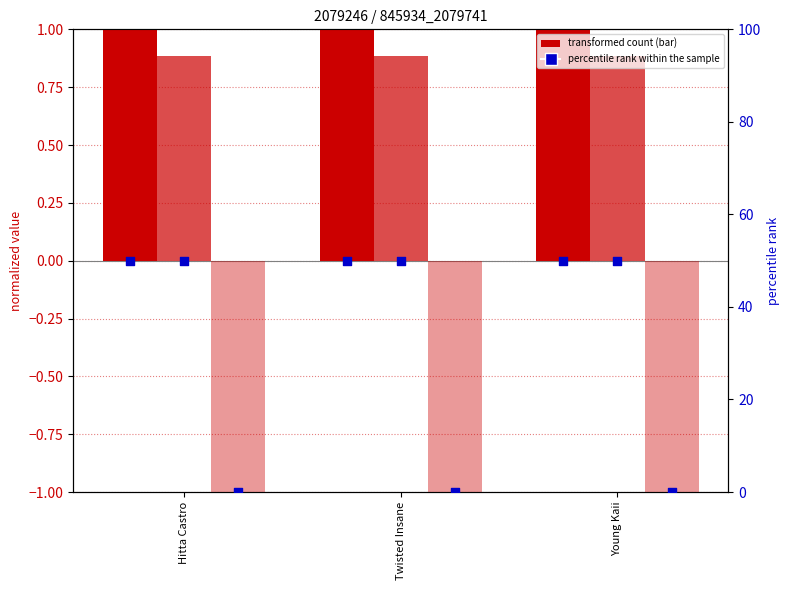

Which series contains the highest Y value?

credit %ile